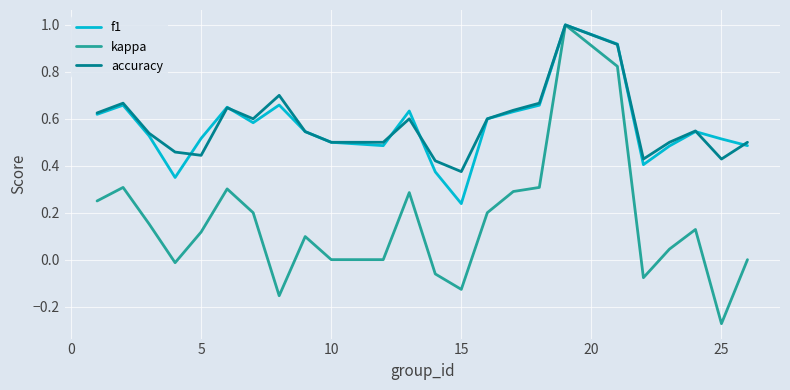

What is the maximum value for kappa?

1.0